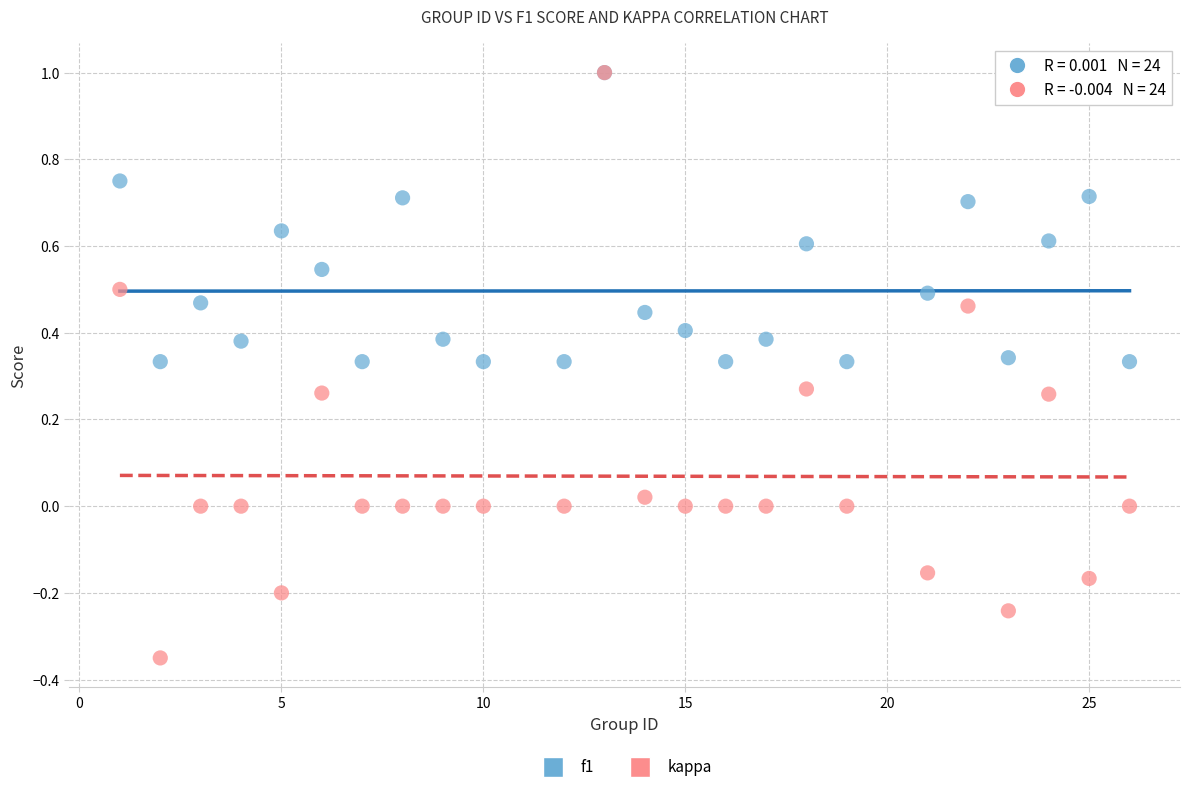

What are all the series names shown in the legend?

f1, kappa